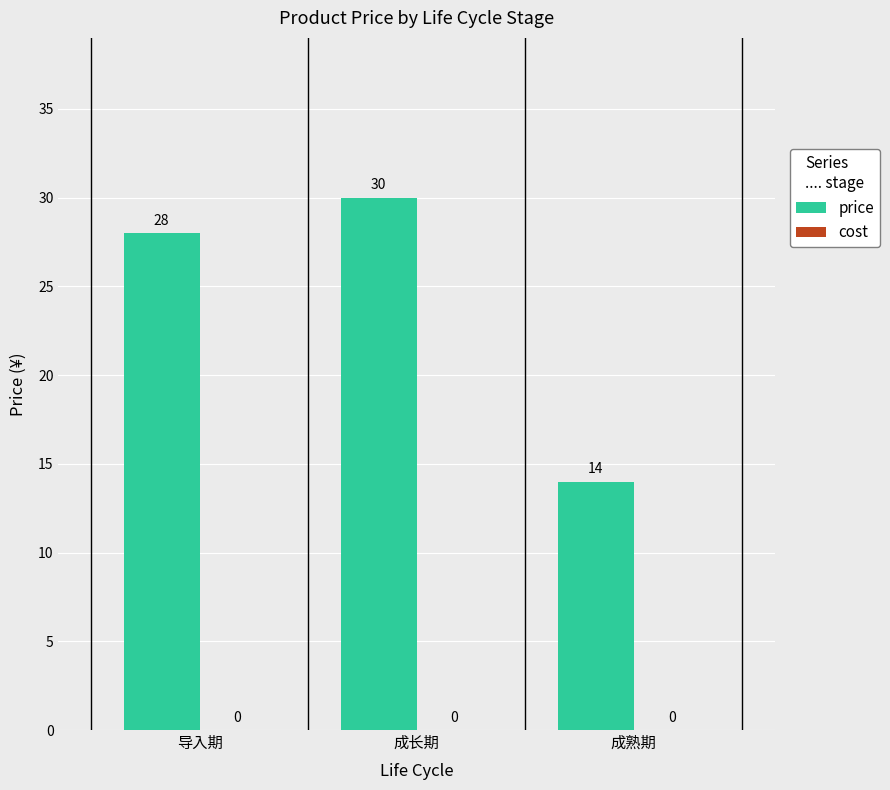

Between 导入期 and 成长期, which is larger?

成长期